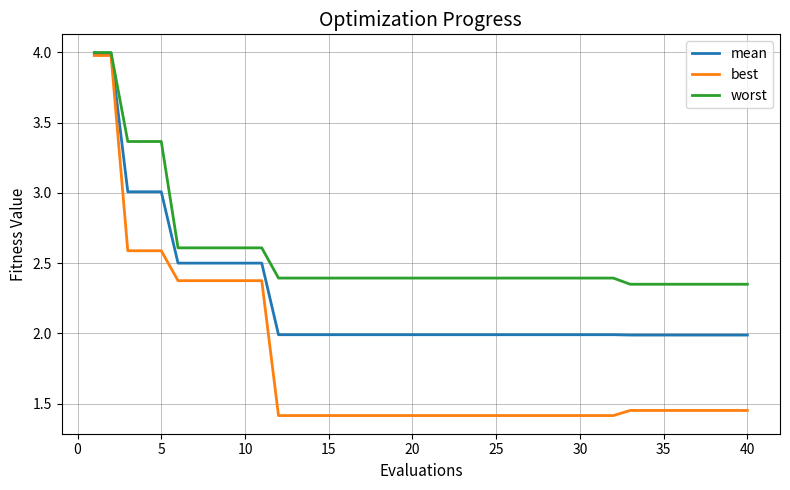

Which series has the largest range (max minus min)?

best